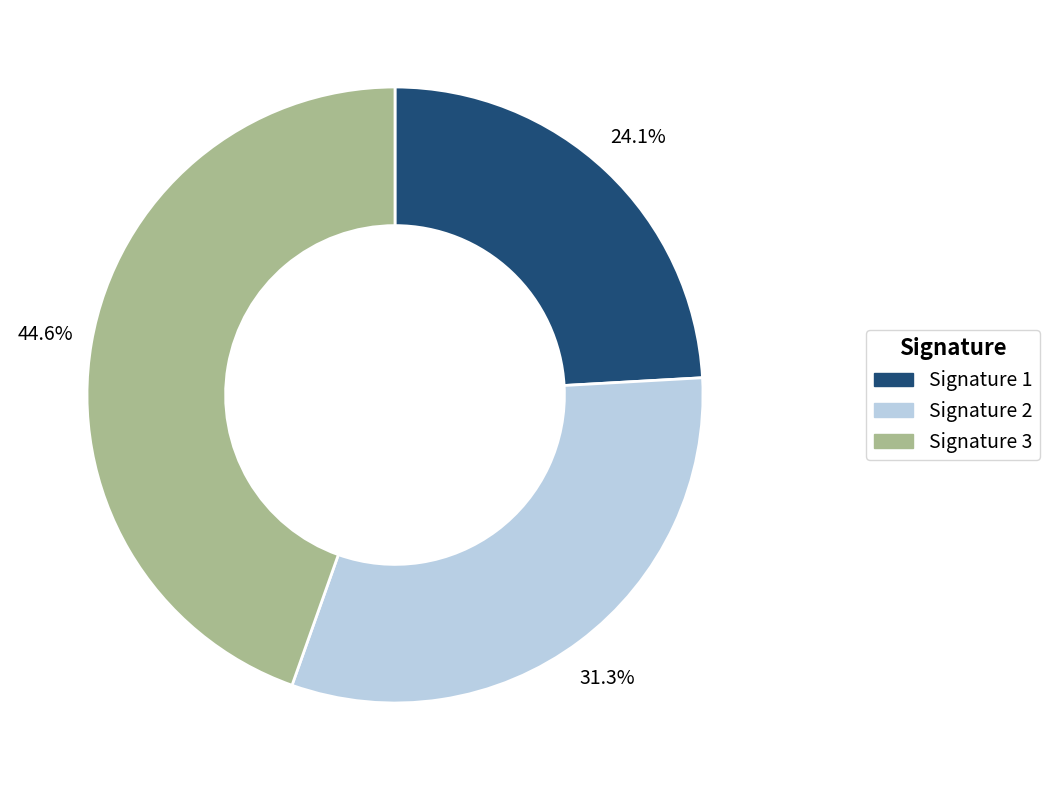

Is there any slice that represents more than half of the pie?

No